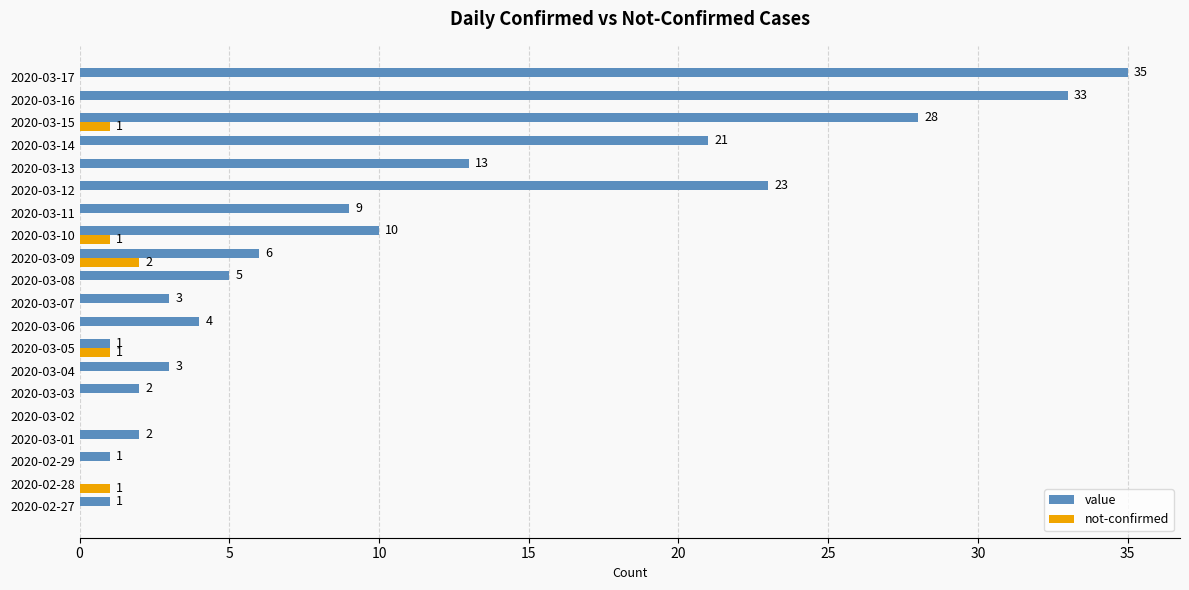

Which series changed the most between 2020-03-03 and 2020-03-08?

value